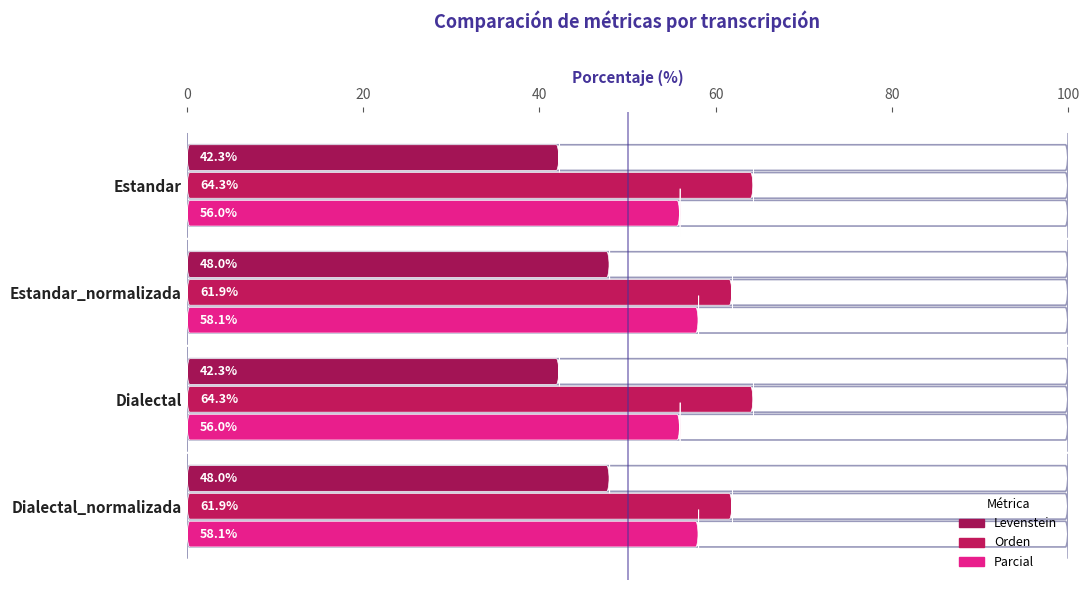

The Parcial series shows 11.8 at Dialectal_normalizada. True or false?

False